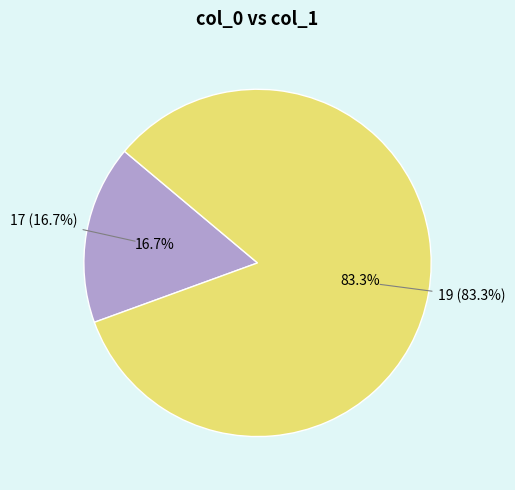

What is the smallest slice in the pie chart?

17